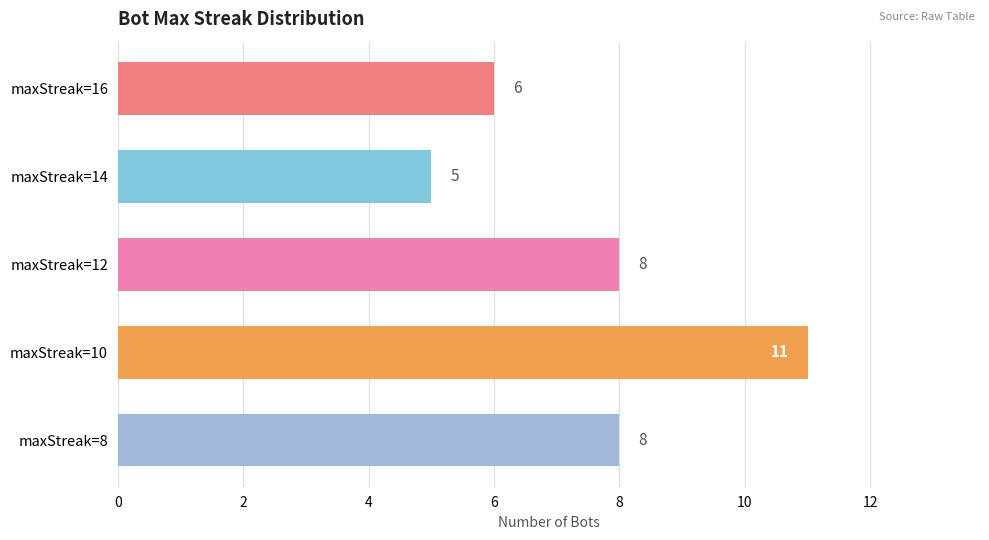

What is the difference between the second highest and minimum values?

3